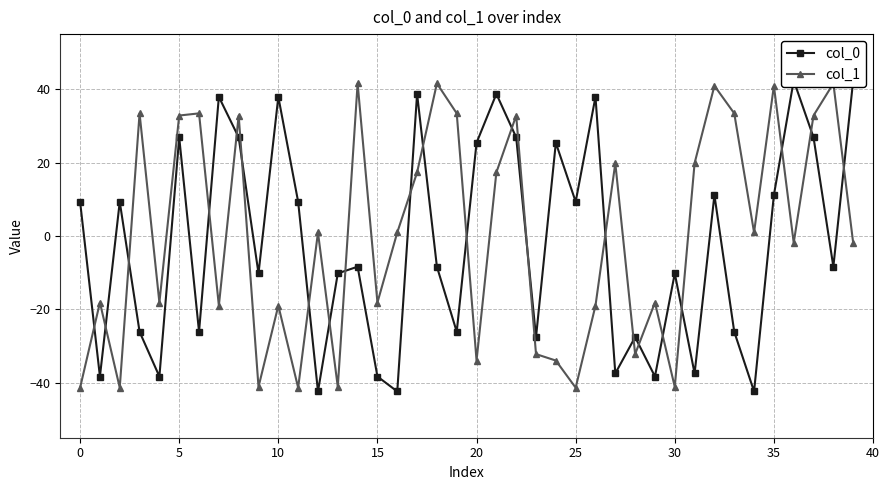

How many lines are shown in the chart?

2